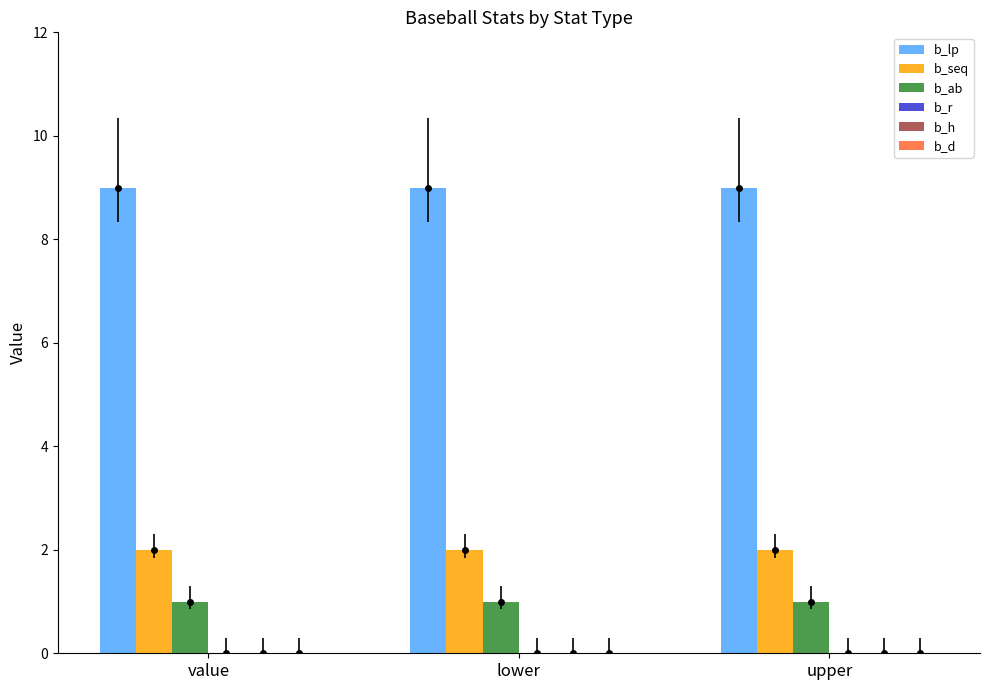

Is the value of b_ab at upper greater than the value of b_lp at upper?

No